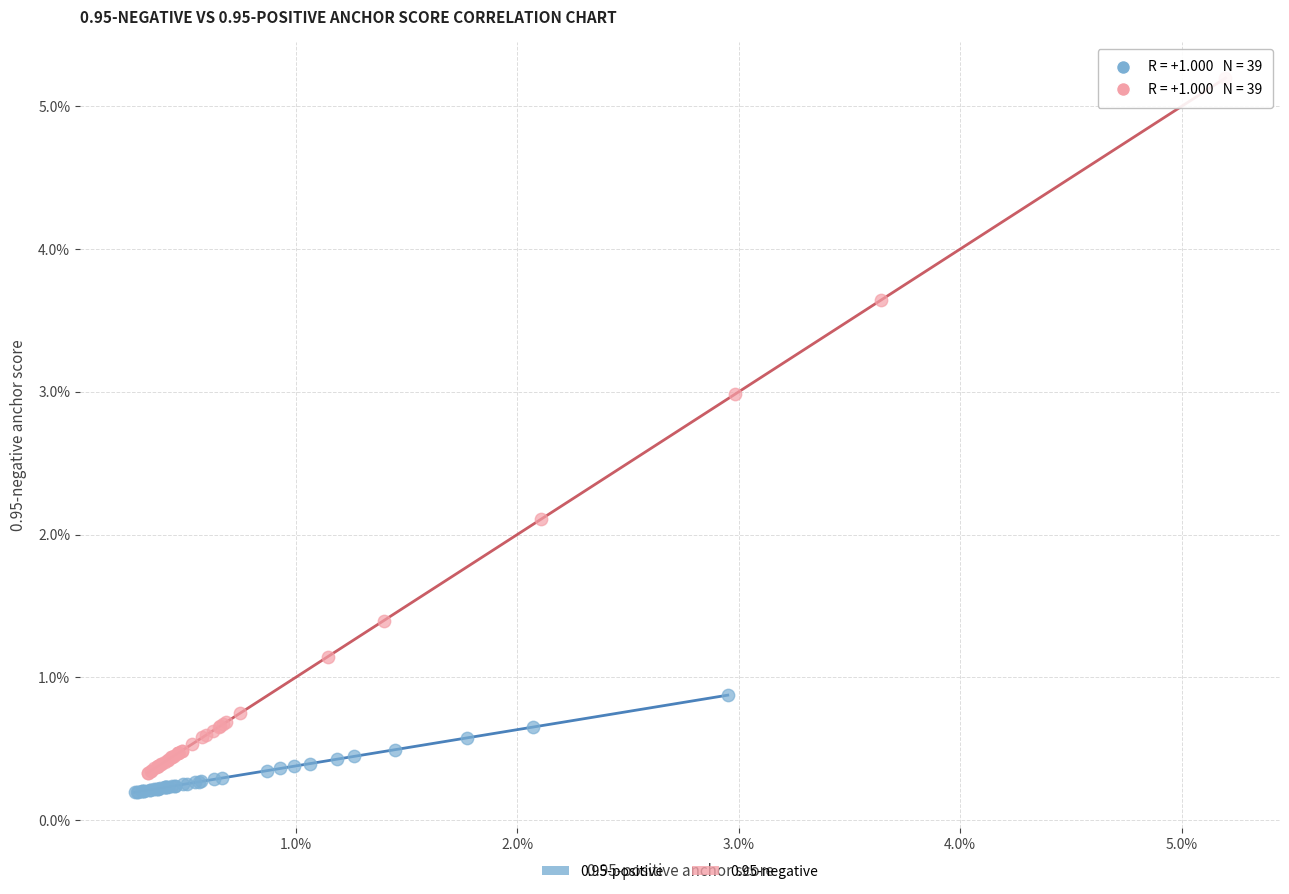

What are all the series names shown in the legend?

0.95-positive, 0.95-negative